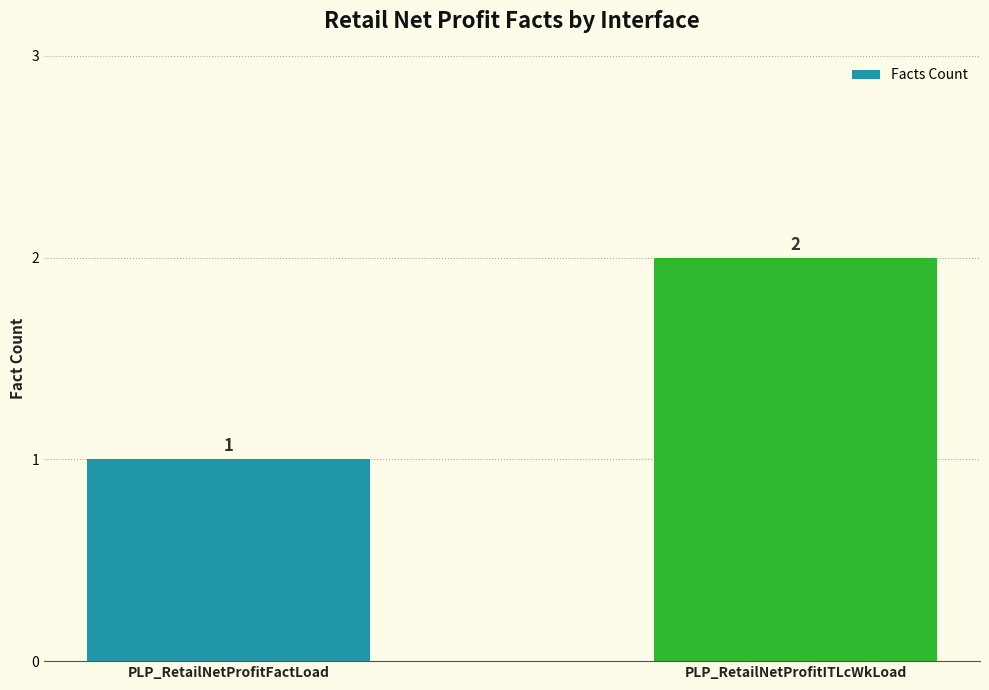

What is the ratio of the value at PLP_RetailNetProfitFactLoad to the value at PLP_RetailNetProfitITLcWkLoad?

0.5